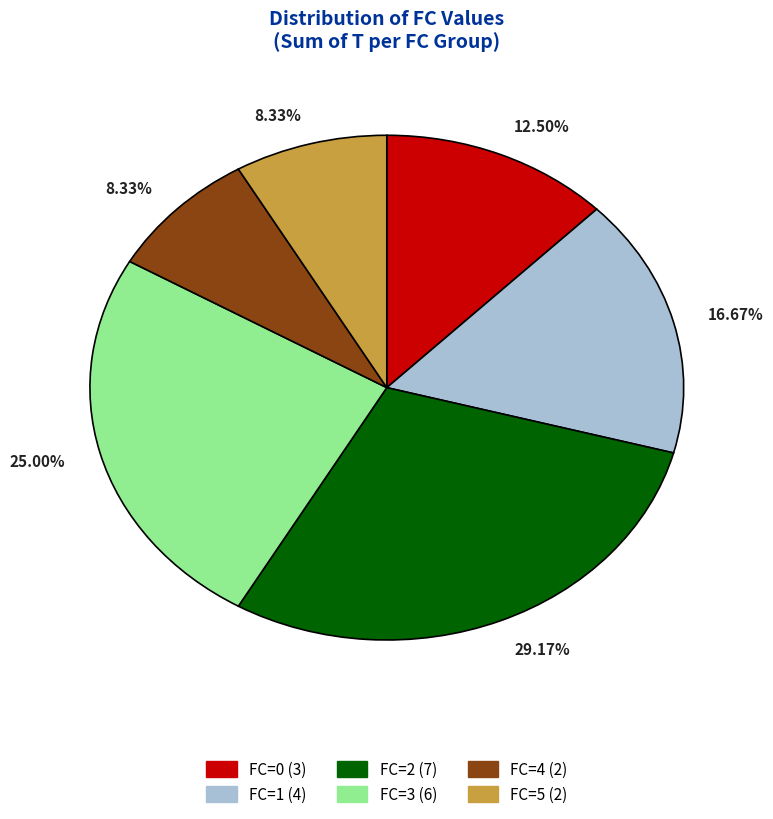

Count the number of slices in the pie.

6